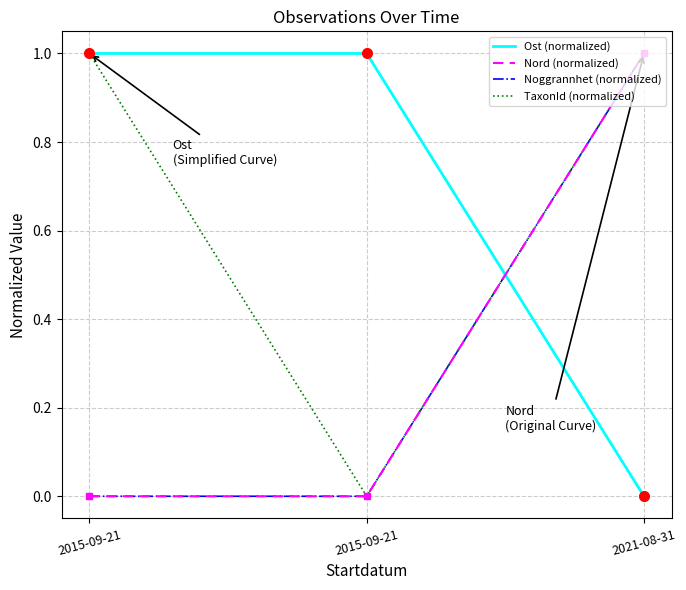

Does the chart display data point markers on the line(s)?

No